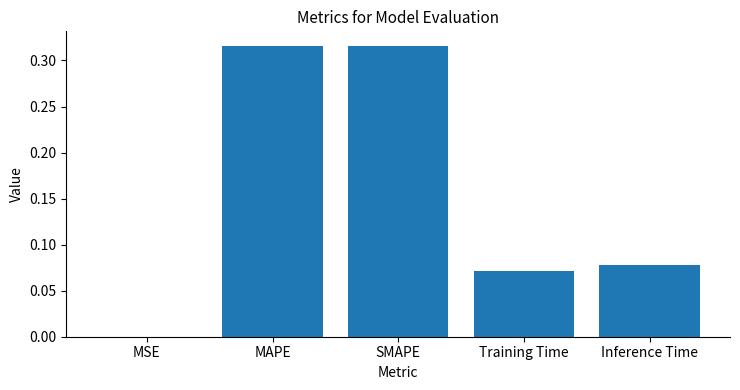

Which has a higher value, MSE or Training Time?

Training Time